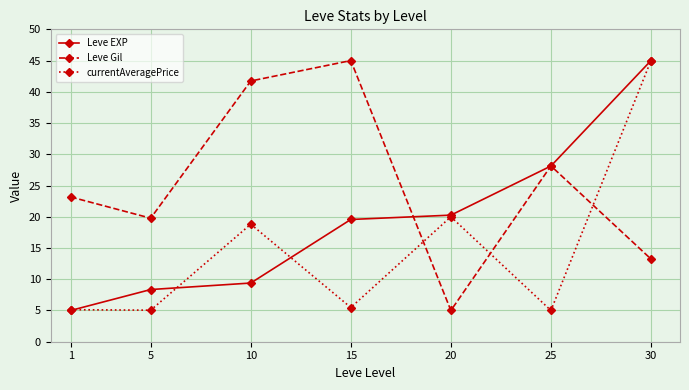

Where does the Leve Gil series first go above 23?

1